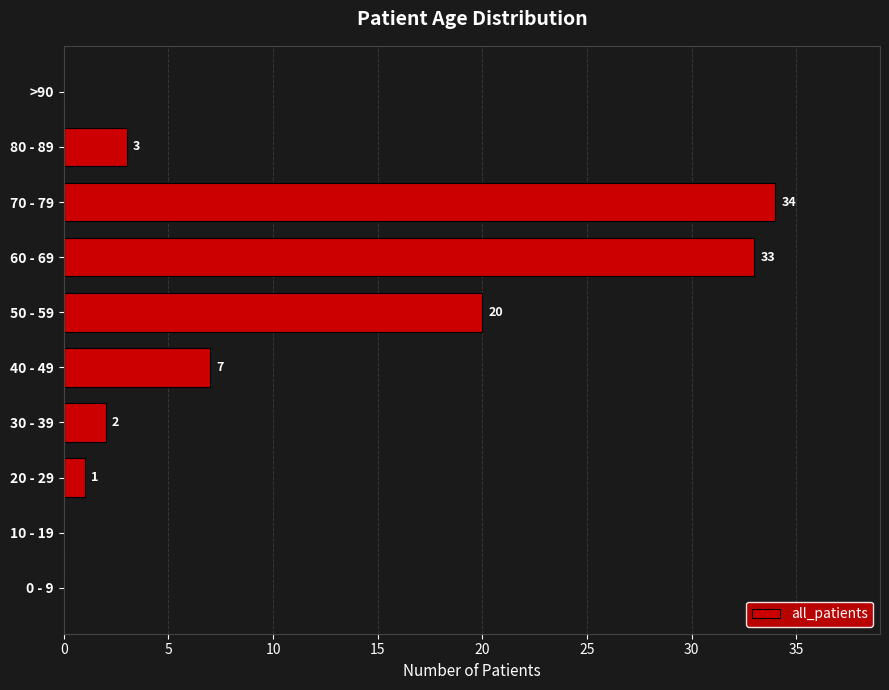

The chart shows a value of 8 at 60 - 69. True or false?

False